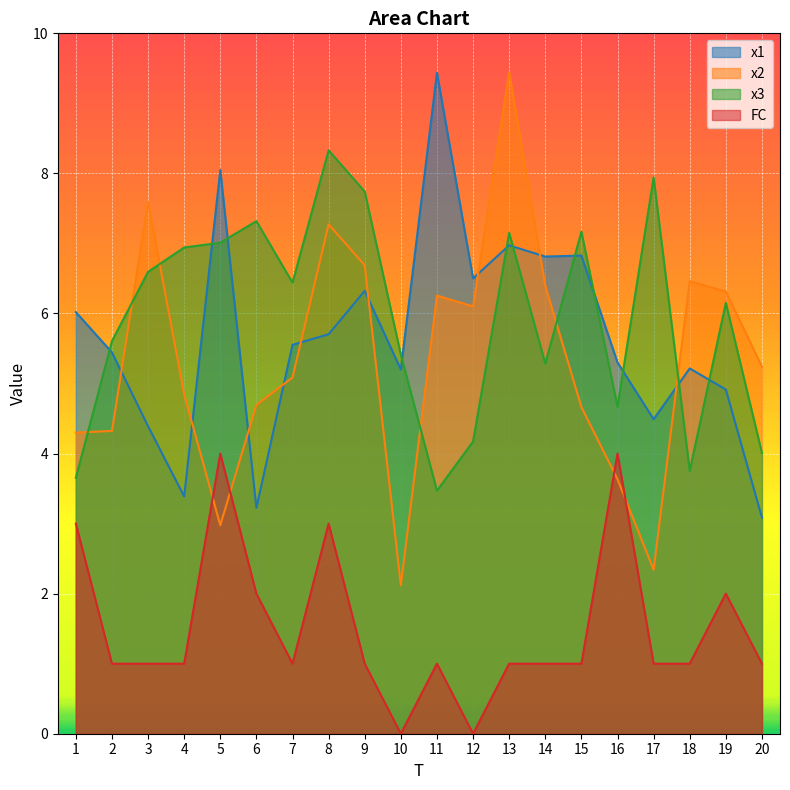

What is the difference between the highest and lowest values at 19?

4.3